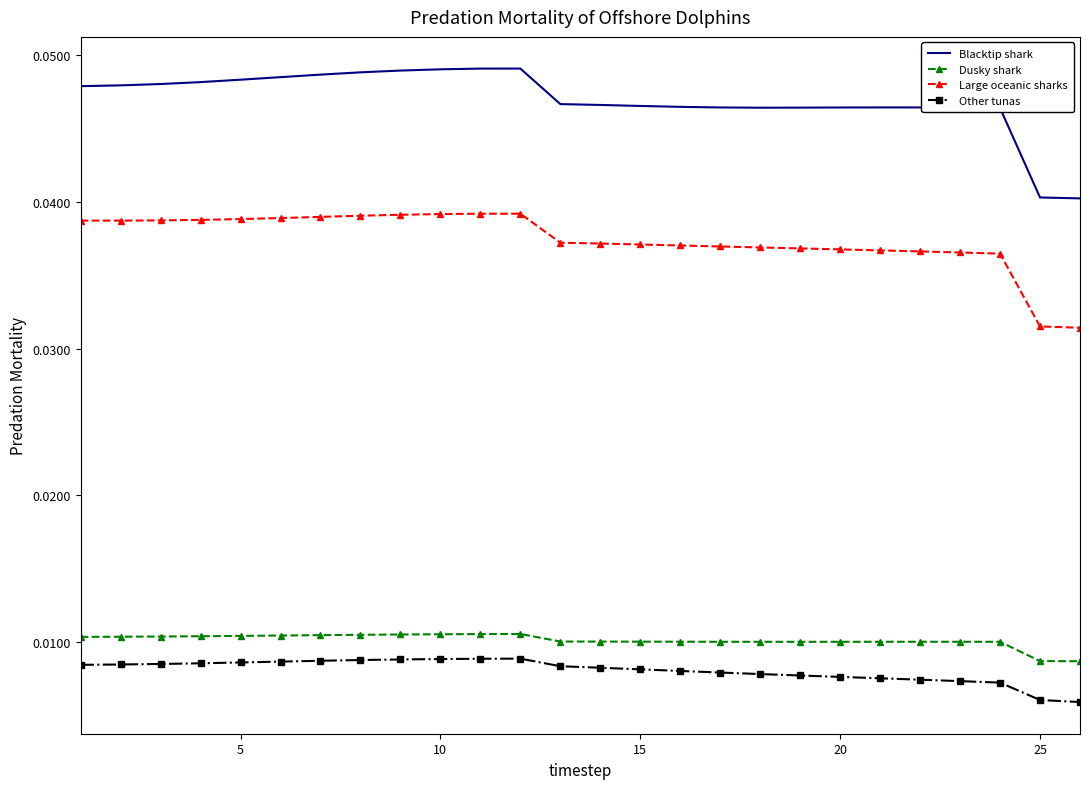

Which series has the largest total across all categories?

Blacktip shark